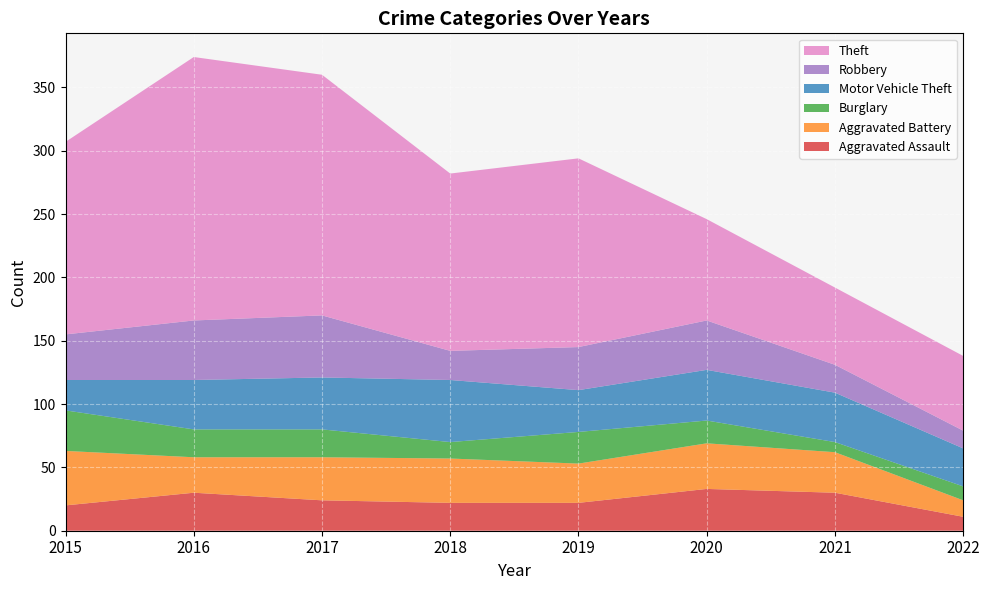

Reading left to right, what are all the values shown in this chart?

Aggravated Assault: 2015=20	2016=30	2017=24	2018=22	2019=22	2020=33	2021=30	2022=11
Aggravated Battery: 2015=43	2016=28	2017=34	2018=35	2019=31	2020=36	2021=32	2022=13
Burglary: 2015=32	2016=22	2017=22	2018=13	2019=25	2020=18	2021=8	2022=11
Motor Vehicle Theft: 2015=24	2016=39	2017=41	2018=49	2019=33	2020=40	2021=39	2022=30
Robbery: 2015=36	2016=47	2017=49	2018=23	2019=34	2020=39	2021=22	2022=14
Theft: 2015=152	2016=208	2017=190	2018=140	2019=149	2020=80	2021=61	2022=59